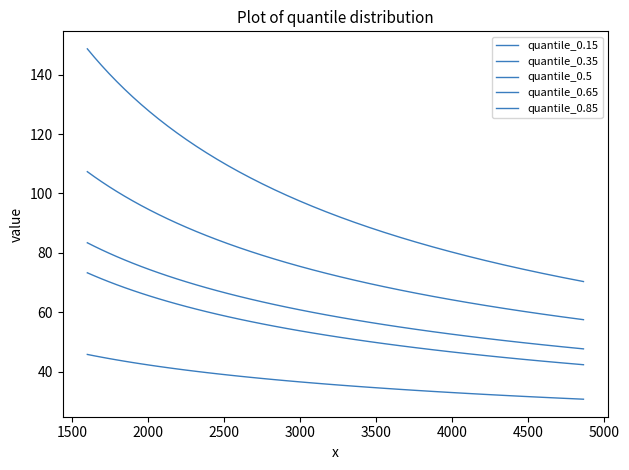

Reading left to right, list all the values displayed in this chart.

quantile_0.15: 45.8	45.4	44.9	44.4	44.0	43.5	43.1	42.7	42.2	41.8	41.4	41.0	40.5	40.1	39.7	39.3	38.9	38.5	38.1	37.7	37.4	37.0	36.6	36.2	35.9	35.5	35.1	34.8	34.4	34.1	33.7	33.4	33.0	32.7	32.4	32.0	31.7	31.4	31.1	30.8
quantile_0.35: 73.3	72.3	71.3	70.3	69.3	68.3	67.4	66.4	65.5	64.6	63.7	62.8	61.9	61.1	60.2	59.4	58.5	57.7	56.9	56.1	55.3	54.6	53.8	53.1	52.3	51.6	50.9	50.2	49.5	48.8	48.1	47.4	46.7	46.1	45.5	44.8	44.2	43.6	43.0	42.4
quantile_0.5: 83.4	82.2	81.0	79.9	78.8	77.6	76.5	75.4	74.4	73.3	72.3	71.2	70.2	69.2	68.2	67.3	66.3	65.4	64.4	63.5	62.6	61.7	60.9	60.0	59.1	58.3	57.5	56.6	55.8	55.0	54.3	53.5	52.7	52.0	51.2	50.5	49.8	49.1	48.4	47.7
quantile_0.65: 107.3	105.6	103.9	102.3	100.7	99.1	97.5	96.0	94.4	92.9	91.5	90.0	88.6	87.2	85.8	84.4	83.1	81.8	80.5	79.2	77.9	76.7	75.5	74.3	73.1	72.0	70.8	69.7	68.6	67.5	66.4	65.4	64.3	63.3	62.3	61.3	60.4	59.4	58.5	57.5
quantile_0.85: 148.7	145.8	143.1	140.3	137.7	135.1	132.5	130.0	127.5	125.1	122.7	120.4	118.1	115.8	113.6	111.5	109.4	107.3	105.3	103.3	101.3	99.4	97.5	95.6	93.8	92.0	90.3	88.6	86.9	85.2	83.6	82.0	80.5	78.9	77.4	76.0	74.5	73.1	71.7	70.4